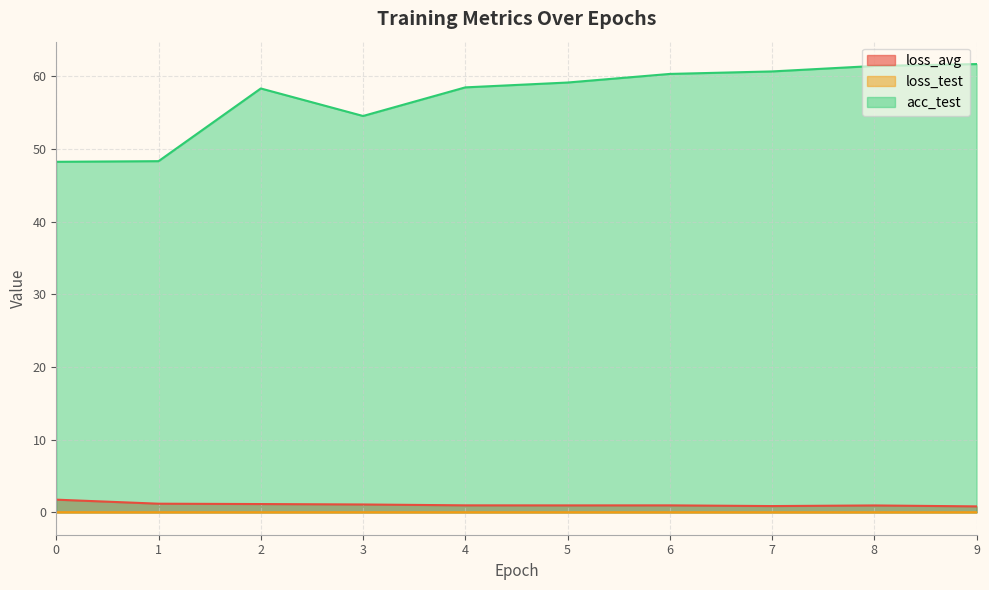

Which category has the lowest value across all series?

8.0